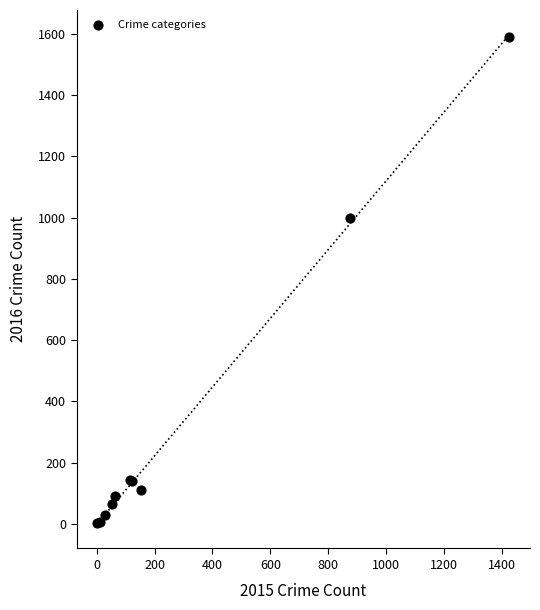

What Y value in the scatter plot is closest to 795?

999